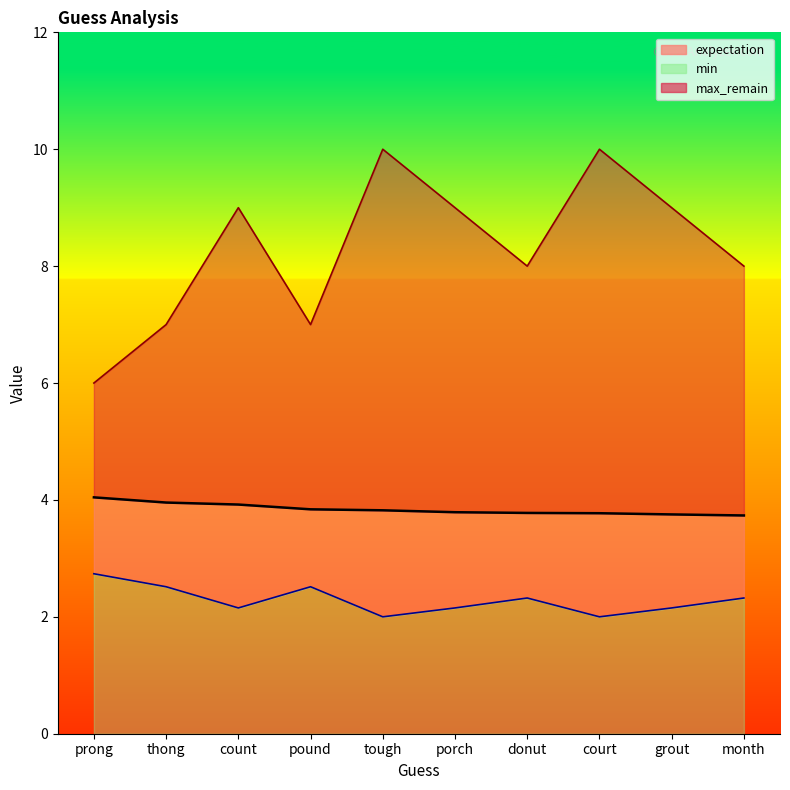

What is the difference between the expectation values at prong and count?

0.1